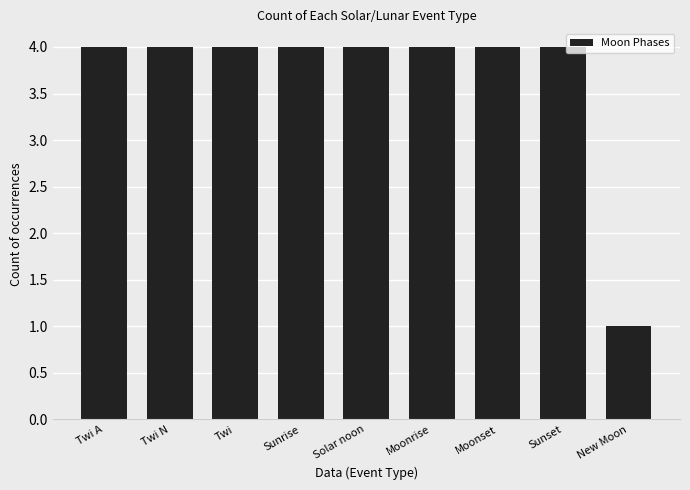

How many bars are there in total?

9